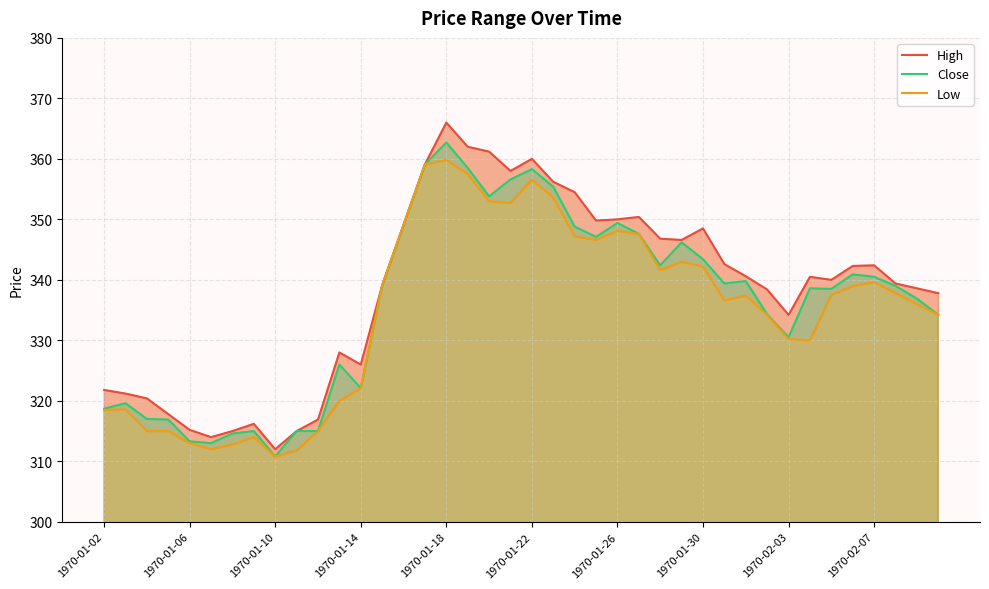

Rank the series by their average value, from highest to lowest.

High, Close, Low